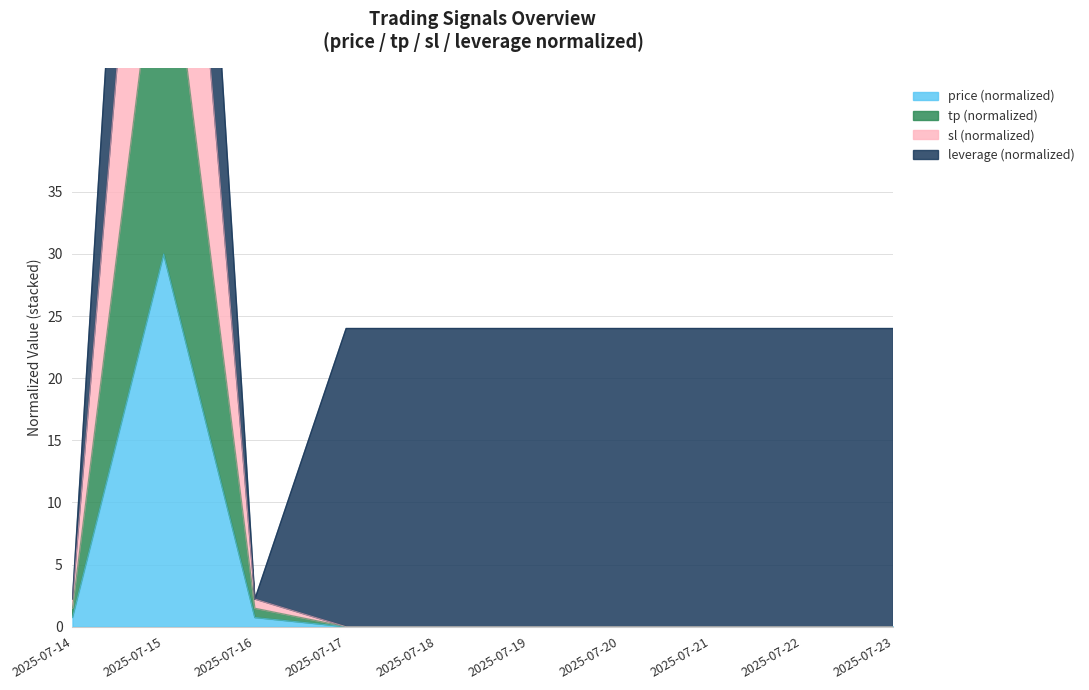

Which has a higher value, 2025-07-20 or 2025-07-21?

2025-07-20